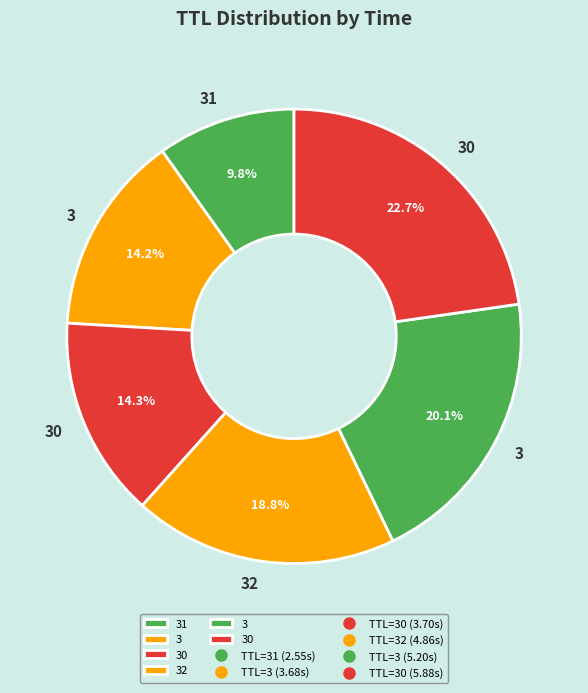

How many slices are in this pie chart?

6